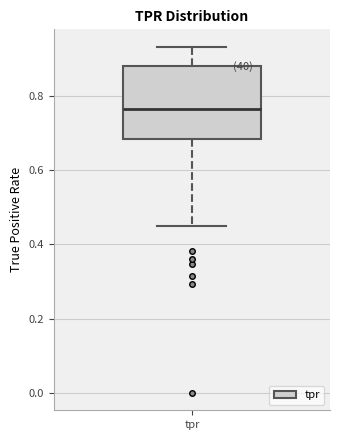

Where does the median line of the box for tpr sit on the y-axis? The values are not printed on the chart, so give them approximately, as read against the axis.

0.76